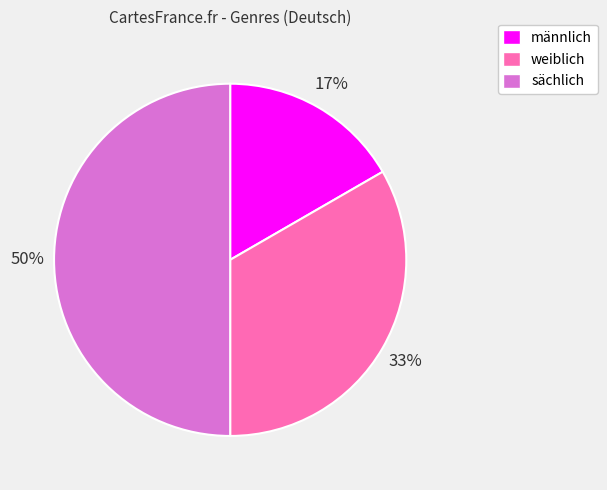

Which has a higher value, weiblich or sächlich?

sächlich